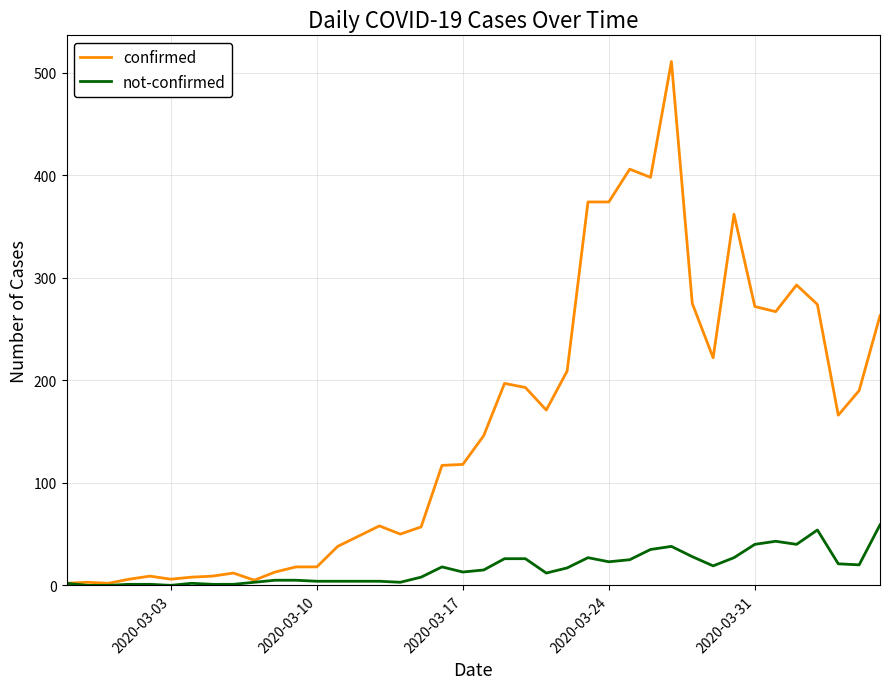

Does the chart display data point markers on the line(s)?

No